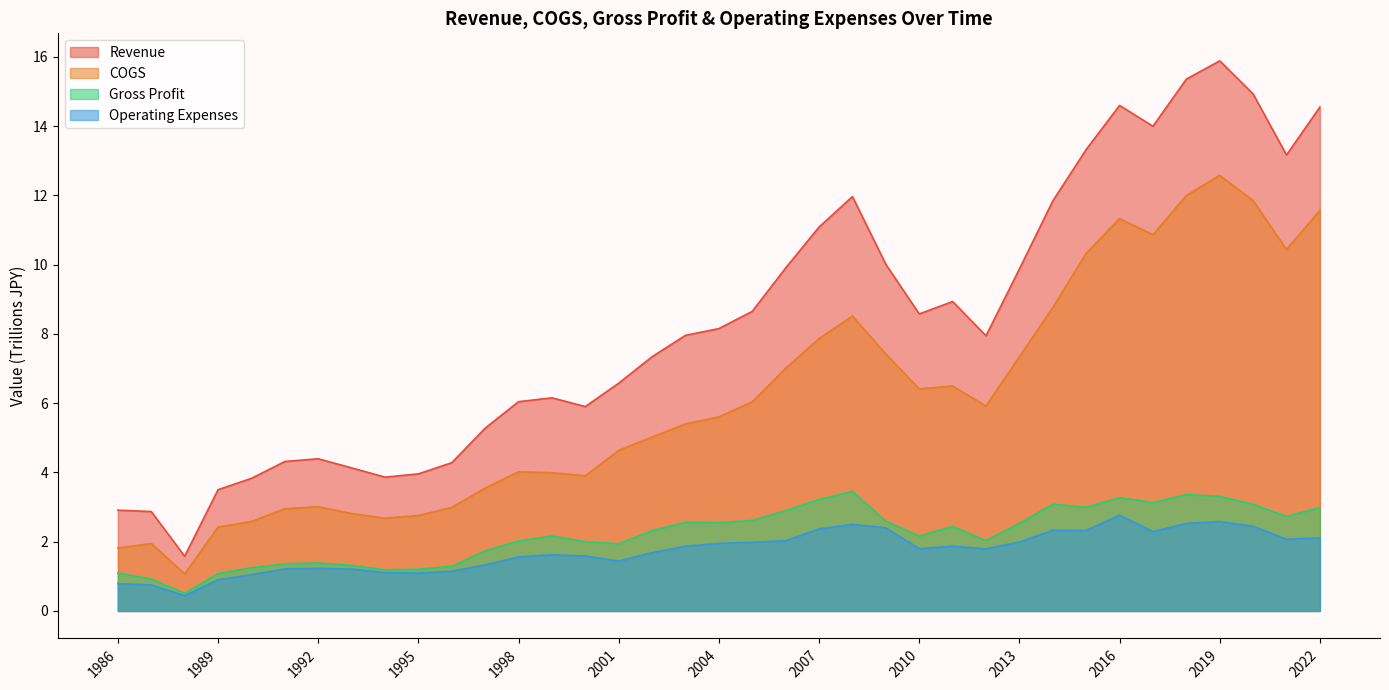

True or false: Operating Expenses and Gross Profit intersect in this chart.

False